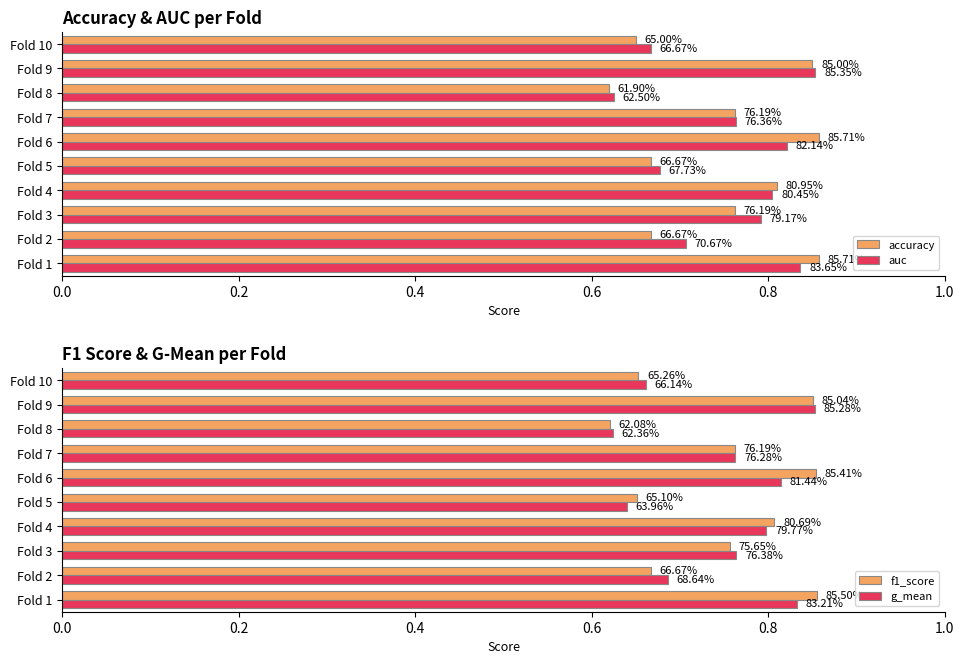

Between Fold 4 and Fold 9, which is larger?

Fold 9